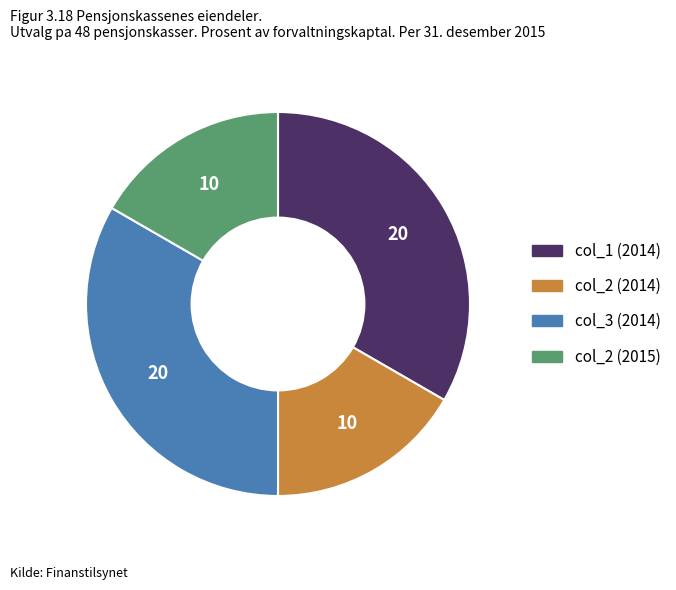

Do col_2 (2015) and col_2 (2014) together represent more than half of the pie?

No